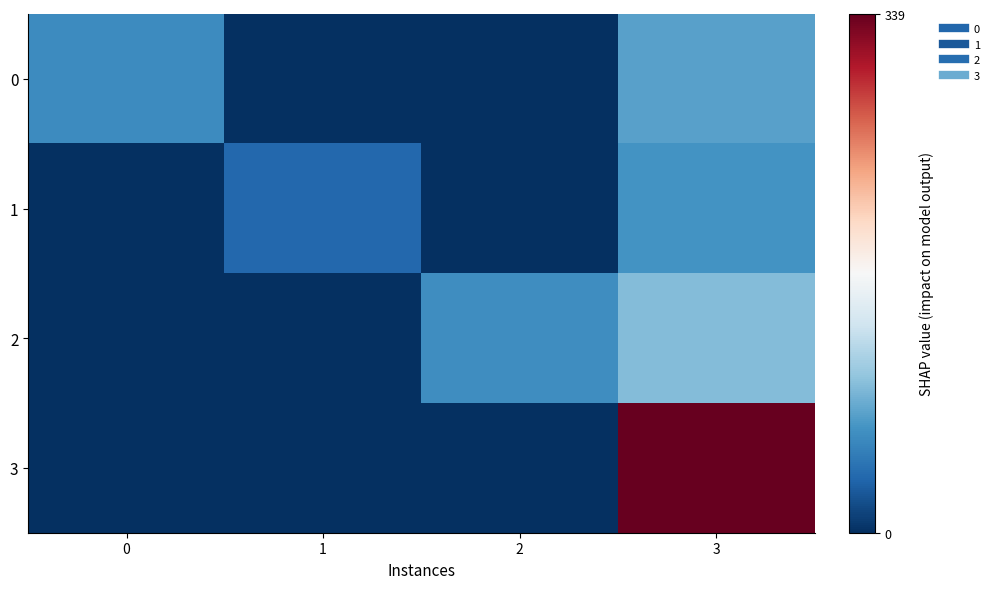

At how many categories does at least one series exceed 157?

1